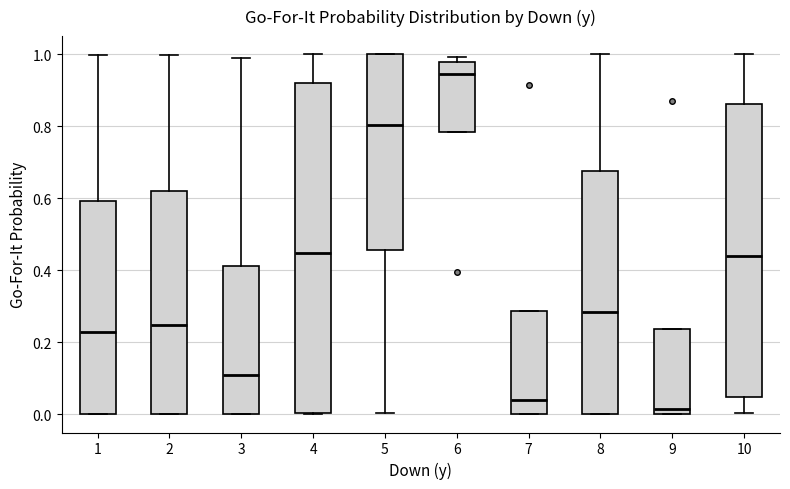

Reading left to right, transcribe this box plot: for each box, give where its median line is, the range the box spans, and where its two whiskers end, as read against the y-axis. The values are not printed on the chart, so give them approximately, as read against the axis.

1: median 0.22, box 0.00 to 0.60, whiskers 0.00 to 1.00
2: median 0.24, box 0.00 to 0.62, whiskers 0.00 to 1.00
3: median 0.10, box 0.00 to 0.42, whiskers 0.00 to 0.98
4: median 0.44, box 0.00 to 0.92, whiskers 0.00 to 1.00
5: median 0.80, box 0.46 to 1.00, whiskers 0.00 to 1.00
6: median 0.94, box 0.78 to 0.98, whiskers 0.78 to 1.00
7: median 0.04, box 0.00 to 0.28, whiskers 0.00 to 0.28
8: median 0.28, box 0.00 to 0.68, whiskers 0.00 to 1.00
9: median 0.02, box 0.00 to 0.24, whiskers 0.00 to 0.24
10: median 0.44, box 0.04 to 0.86, whiskers 0.00 to 1.00